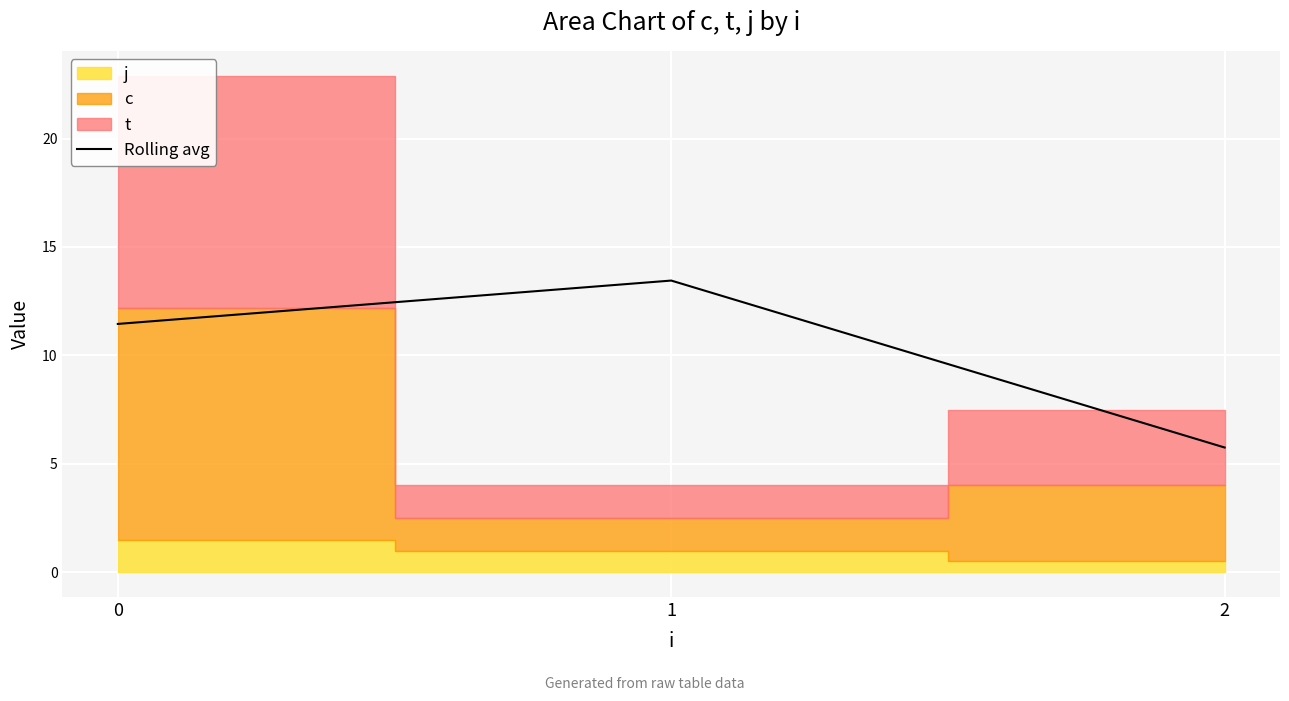

What is the average value?

10.2